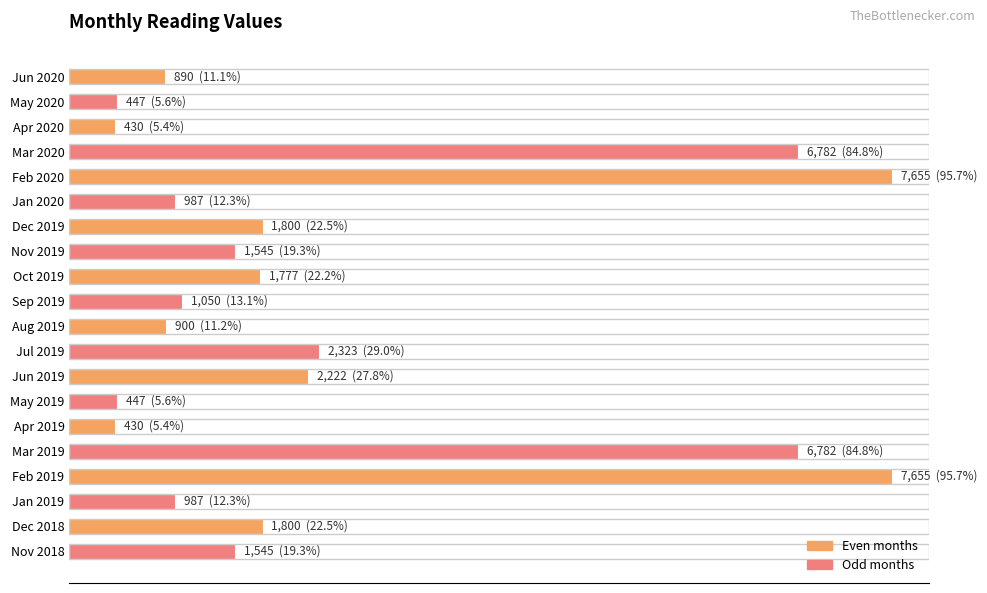

What is the sum of all values?

48454